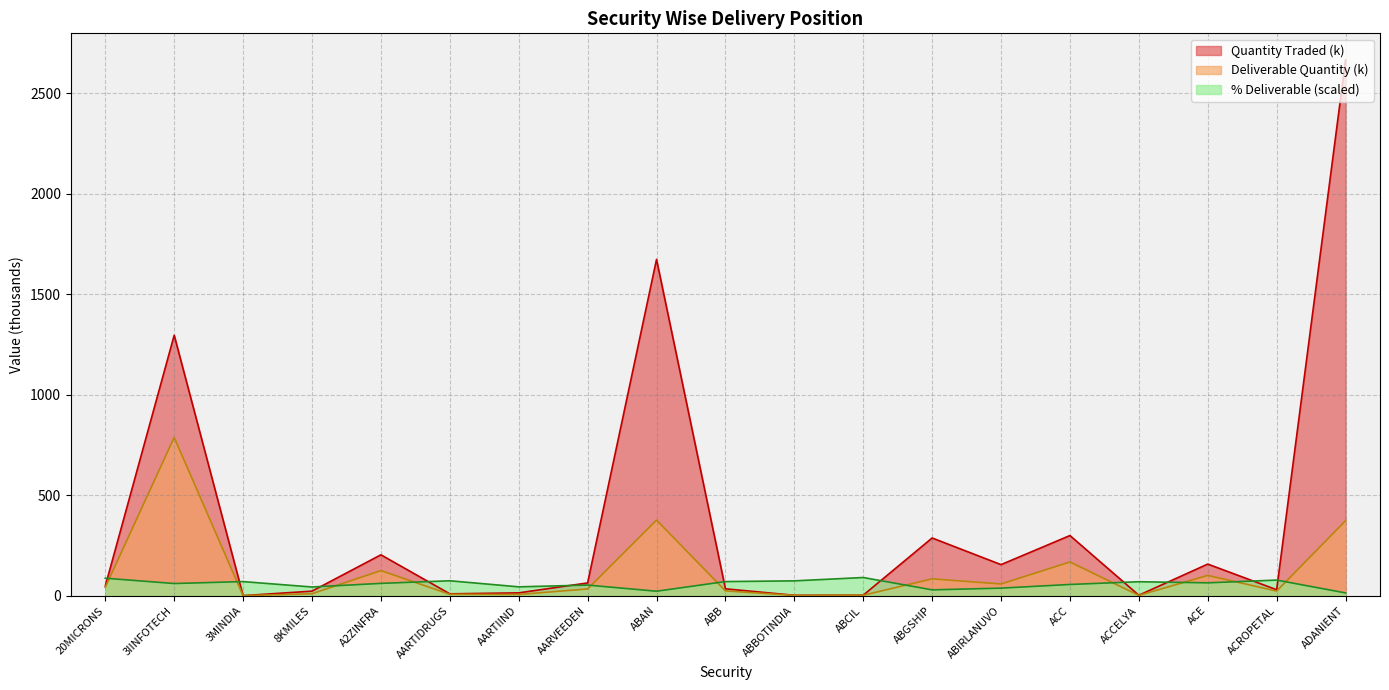

What is the difference between the second highest and second lowest values in the Quantity Traded series?

1670.8